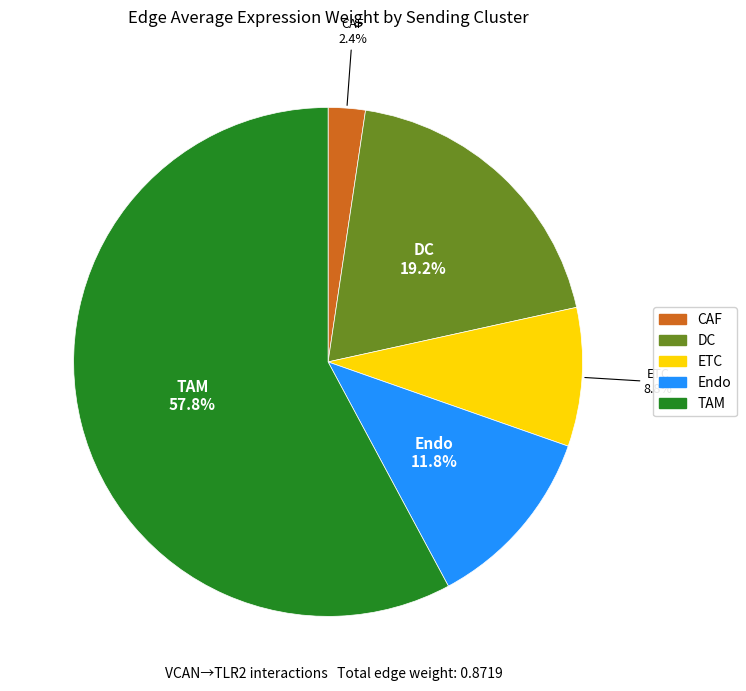

To the nearest percent, what portion does CAF represent?

2%